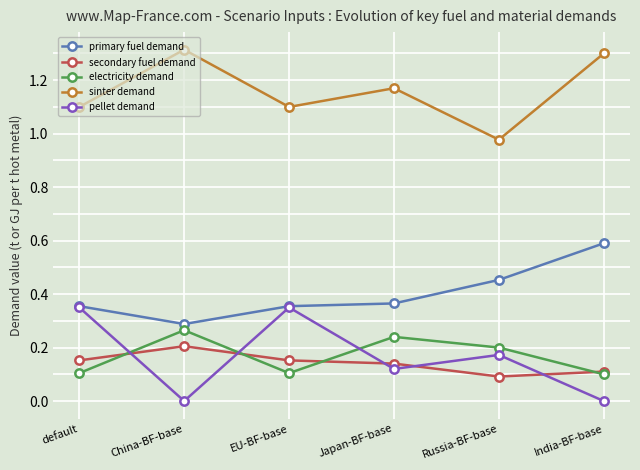

What are all the series names shown in the legend?

primary fuel demand, secondary fuel demand, electricity demand, sinter demand, pellet demand